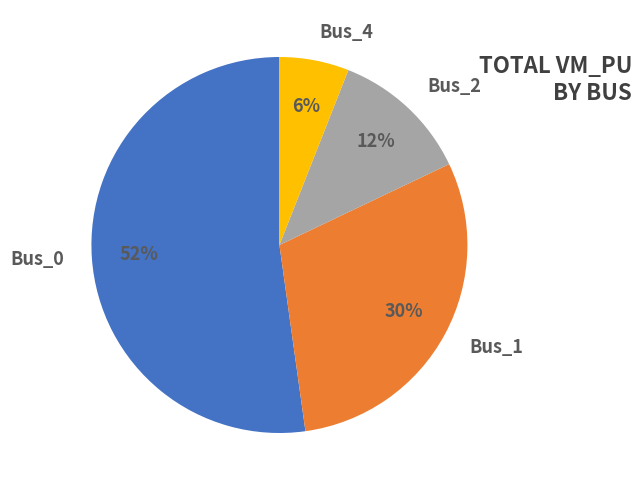

To the nearest percent, what is the difference between the largest and smallest slice percentages?

46%